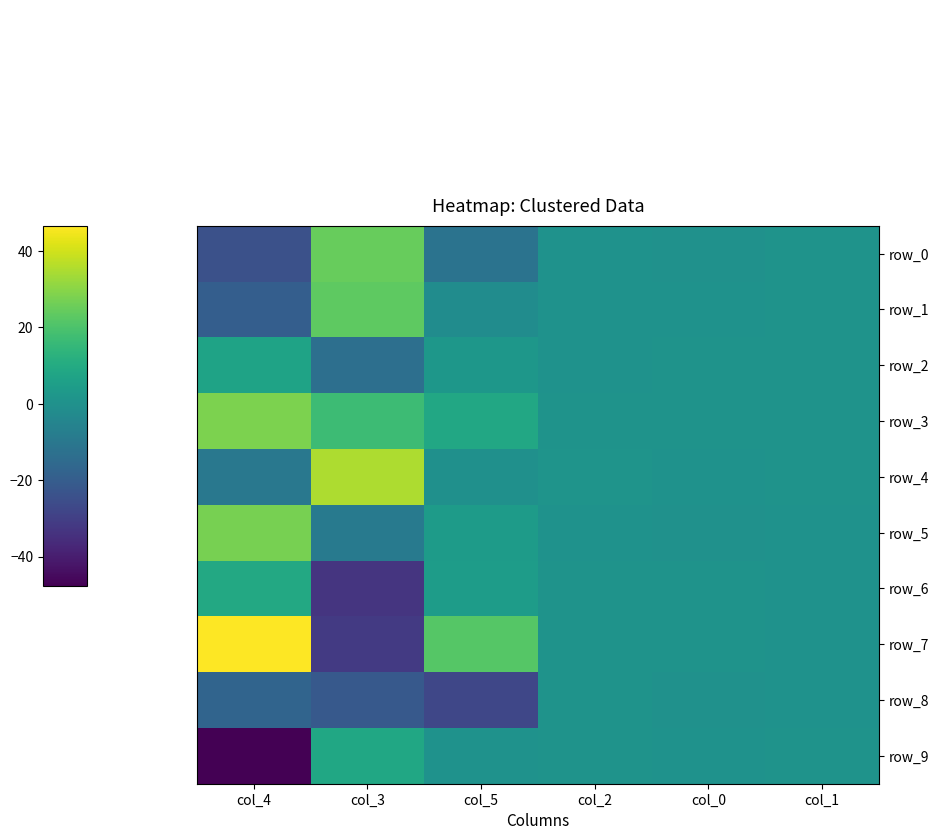

What is the maximum value shown in the chart?

46.6